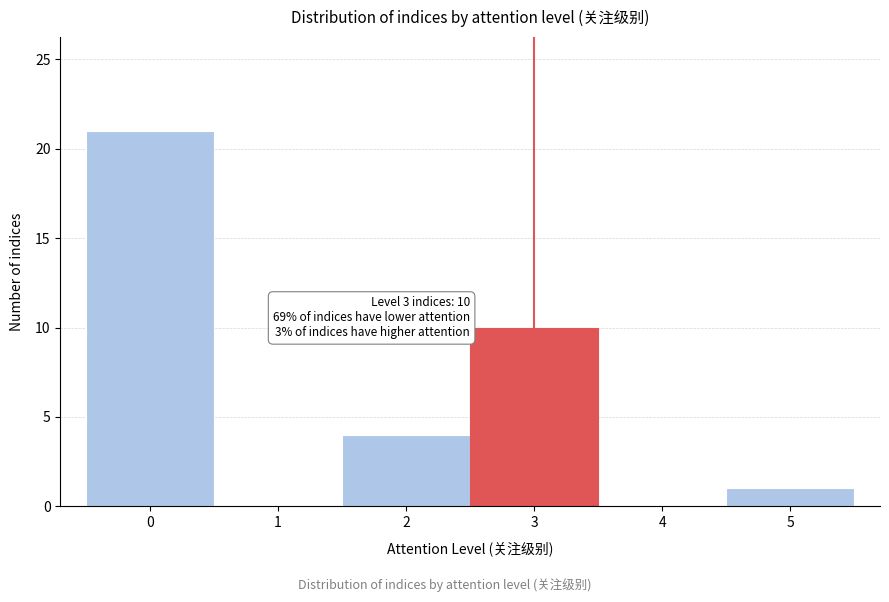

Over which range of the x-axis is the bar tallest?

-0.5 to 0.5